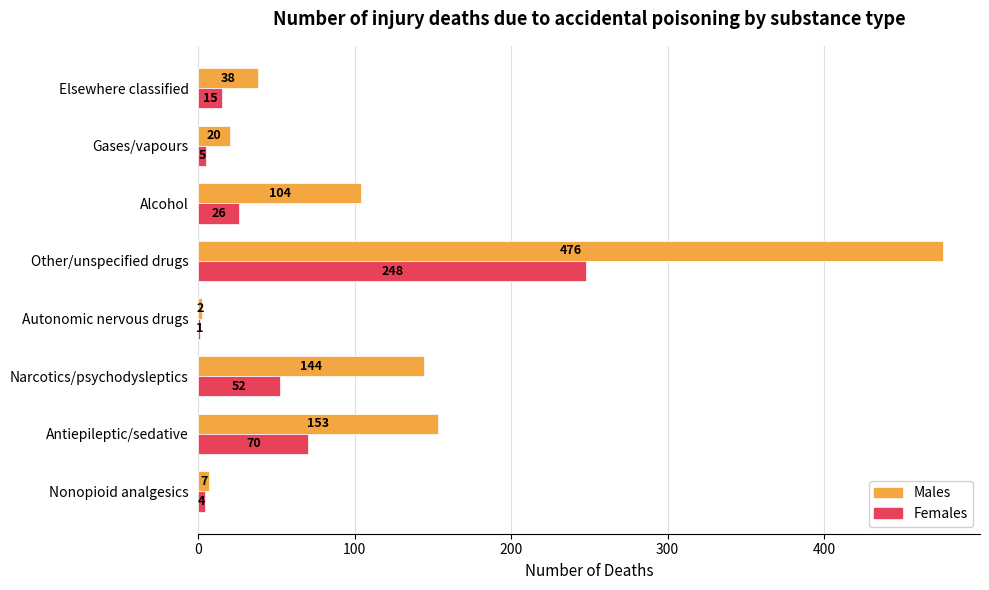

Read the Males value at Alcohol.

104